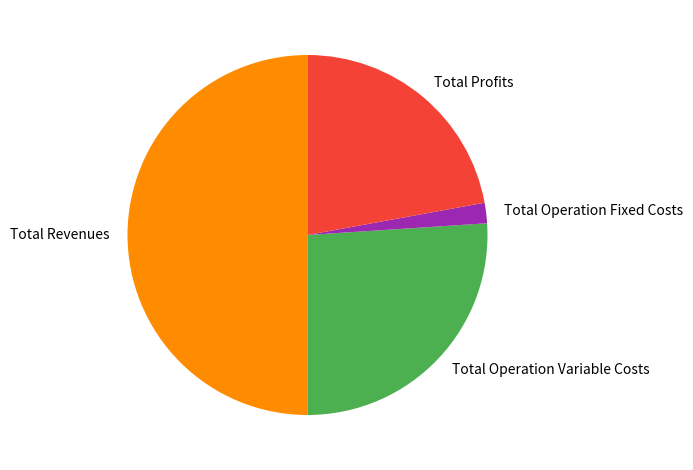

Is it true that Total Operation Fixed Costs is 9% of the pie?

False